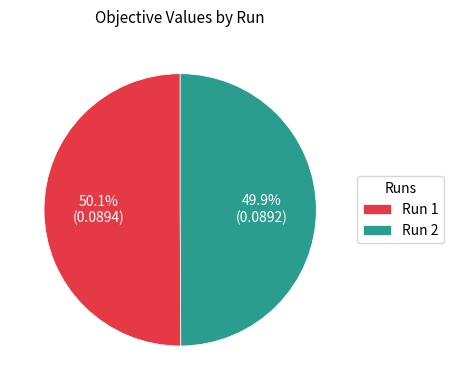

Is there any slice that represents more than half of the pie?

Yes